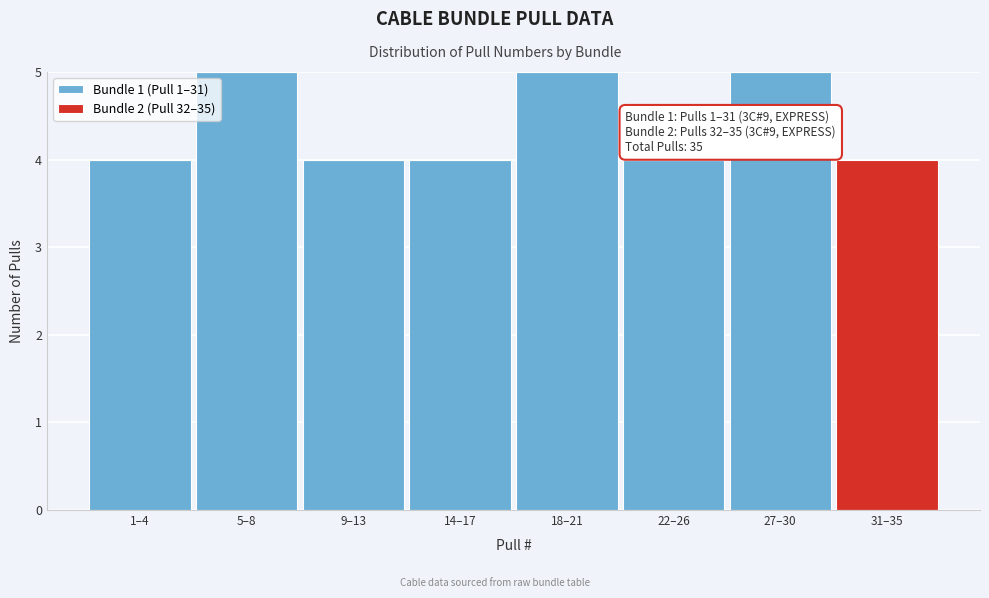

Reading left to right, transcribe the values for Bundle 1 (Pull 1–31).

1–4=4	5–8=5	9–13=4	14–17=4	18–21=5	22–26=4	27–30=5	31–35=0